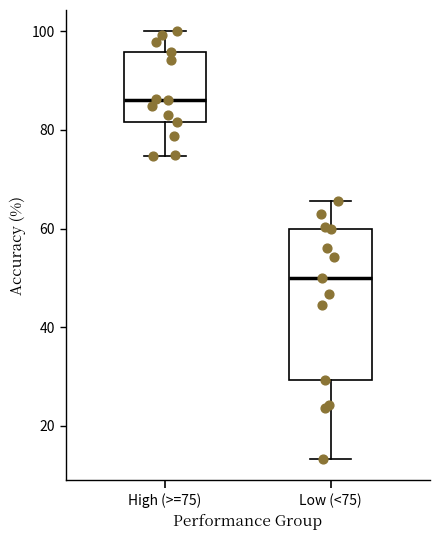

Which box has the highest median line?

High (>=75)